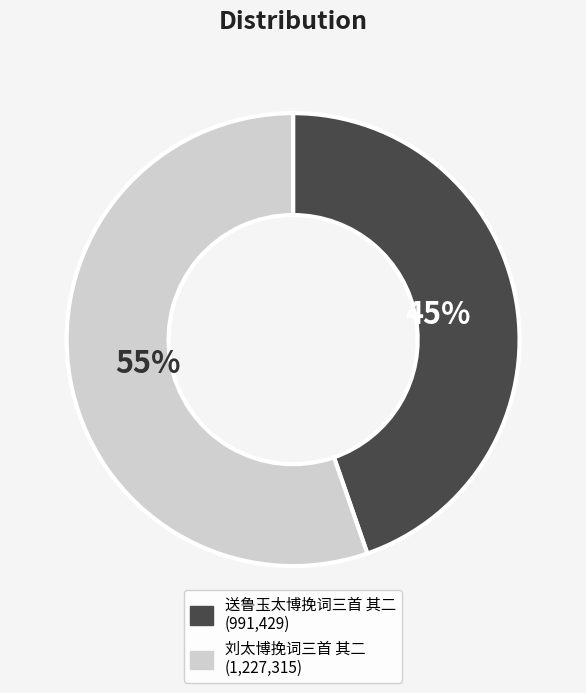

How many slices are in this pie chart?

2